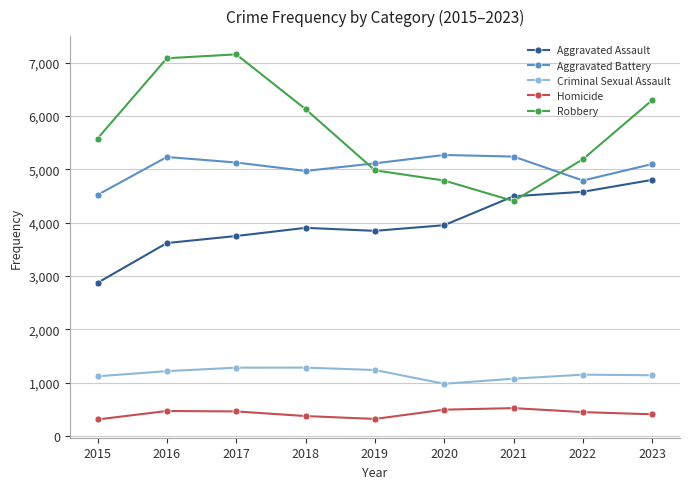

True or false: Aggravated Battery and Homicide intersect in this chart.

False